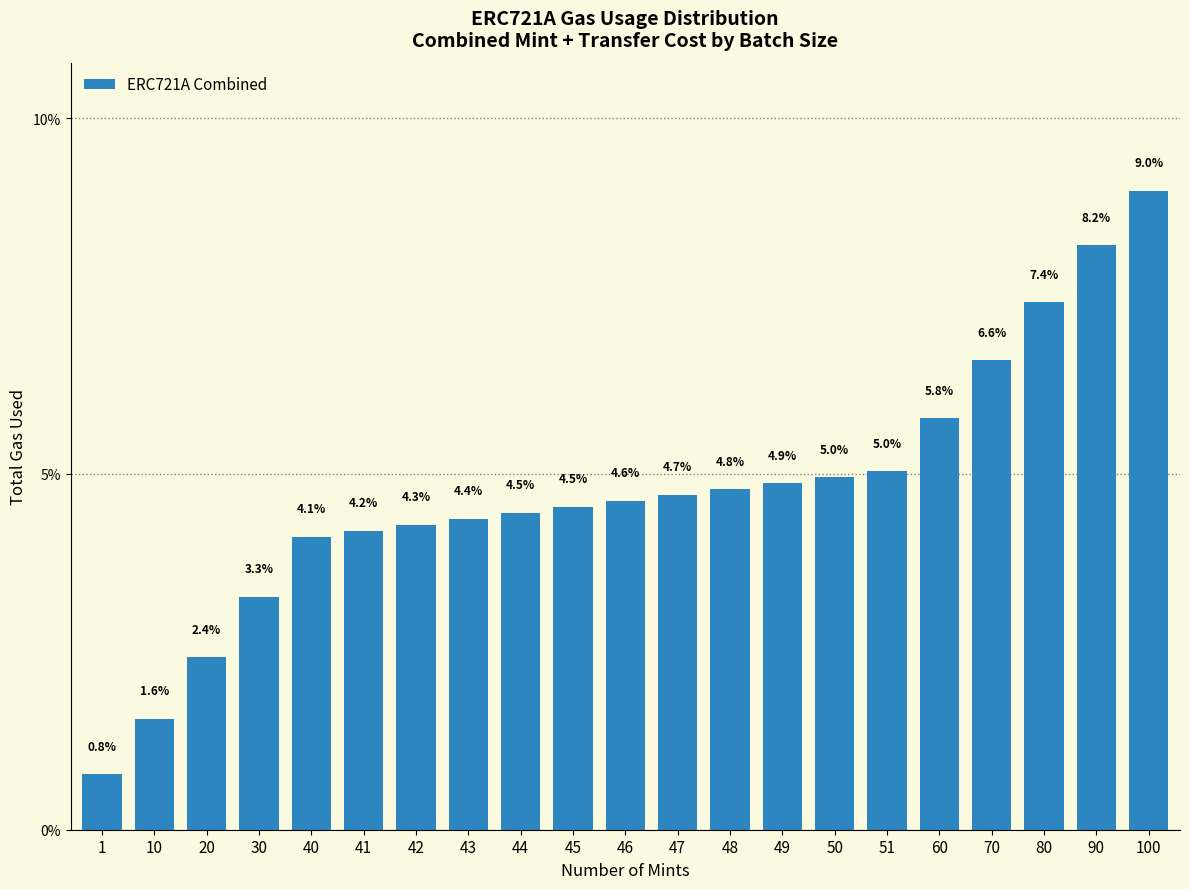

Reading left to right, what are all the values shown in this chart?

1=0.8	10=1.6	20=2.4	30=3.3	40=4.1	41=4.2	42=4.3	43=4.4	44=4.5	45=4.5	46=4.6	47=4.7	48=4.8	49=4.9	50=5.0	51=5.0	60=5.8	70=6.6	80=7.4	90=8.2	100=9.0